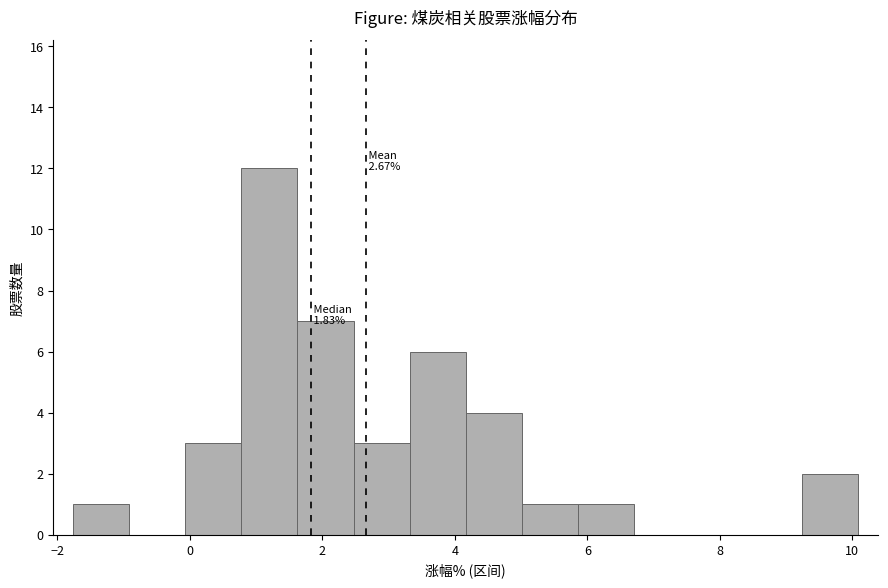

Over which range of the x-axis is the bar tallest?

0.8 to 1.6